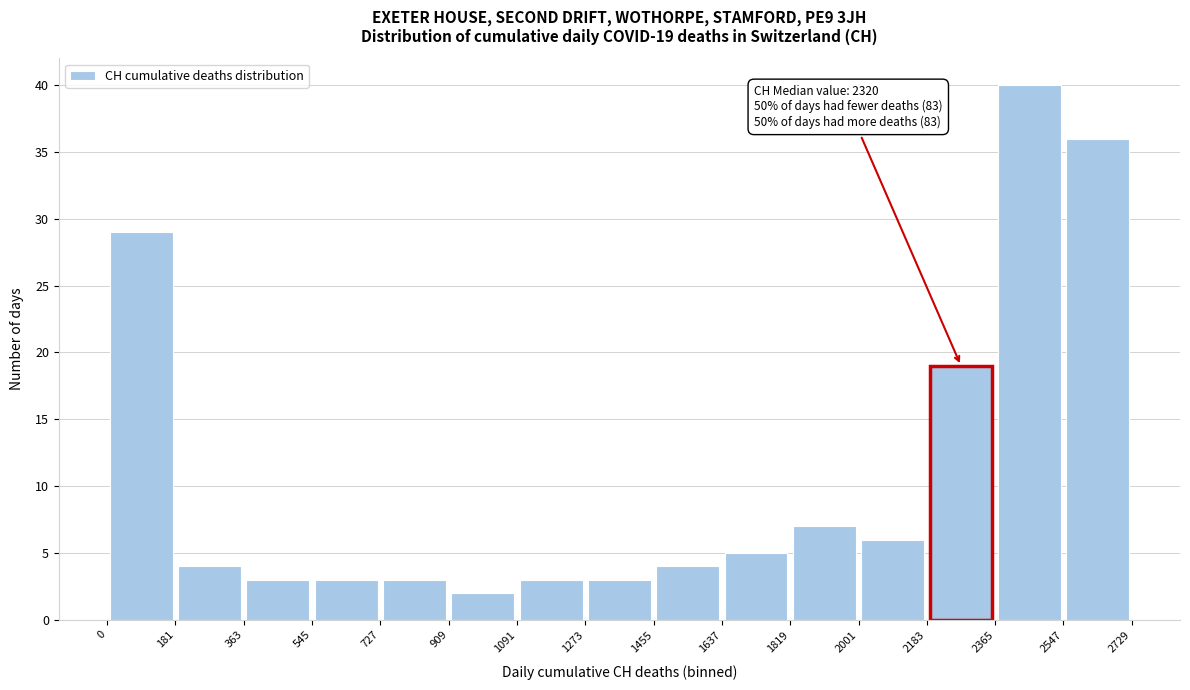

Which range on the x-axis has the tallest bar?

2365 to 2547